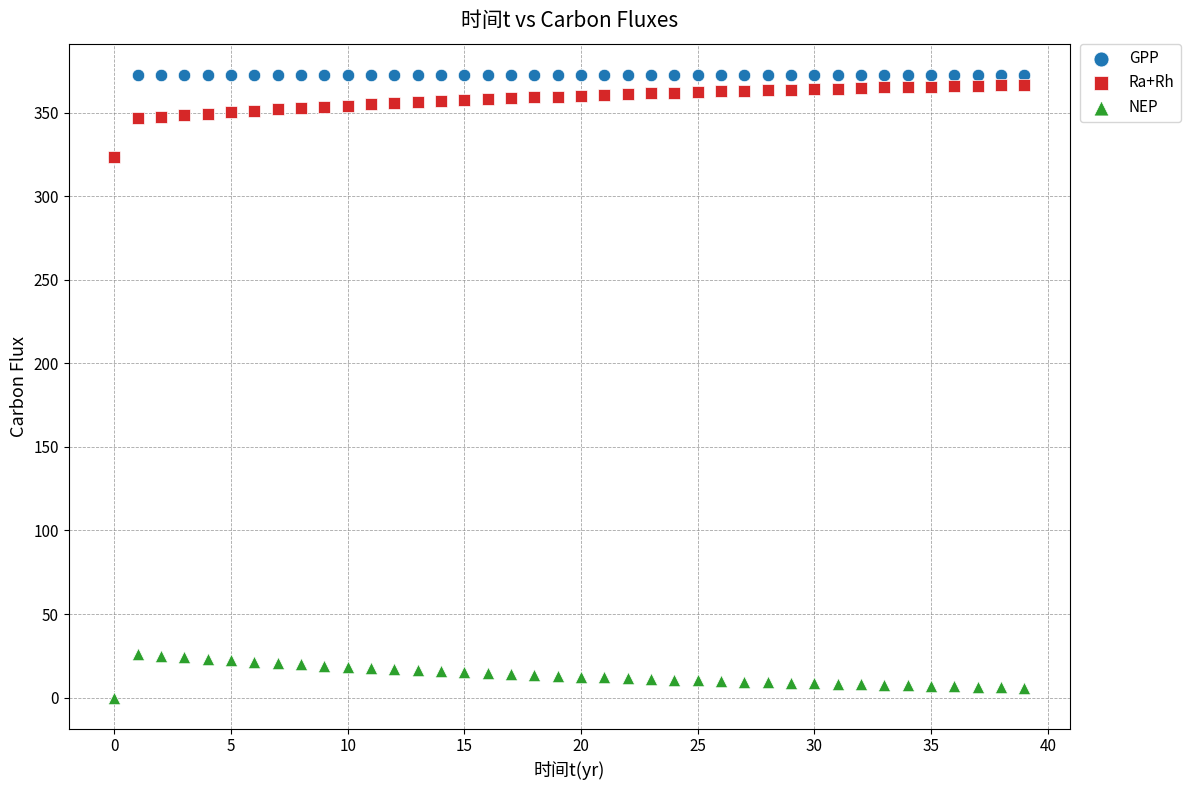

Which series contains the highest Y value?

GPP